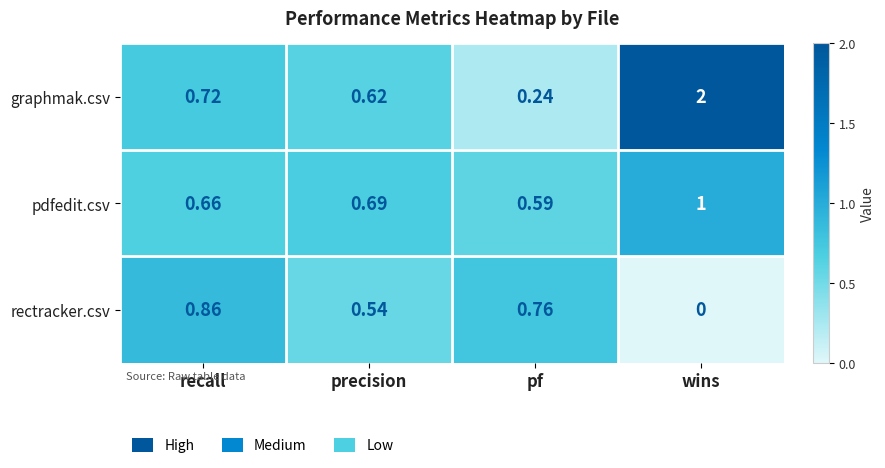

Between recall and wins, which series saw the biggest shift?

graphmak.csv